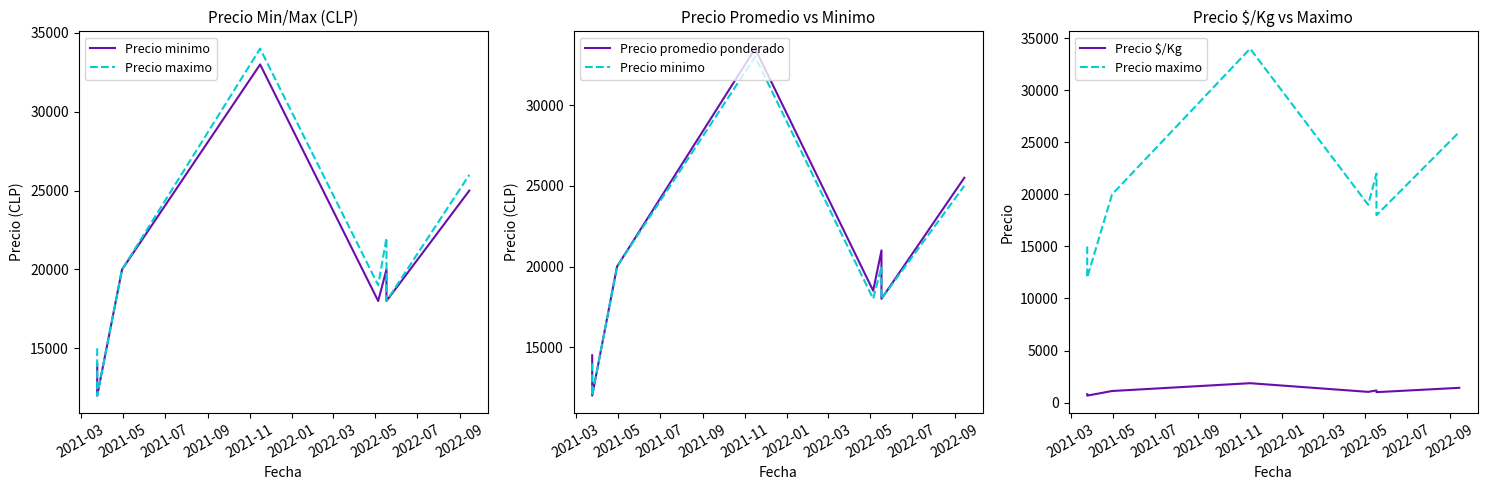

Which series has the largest total across all categories?

Precio maximo